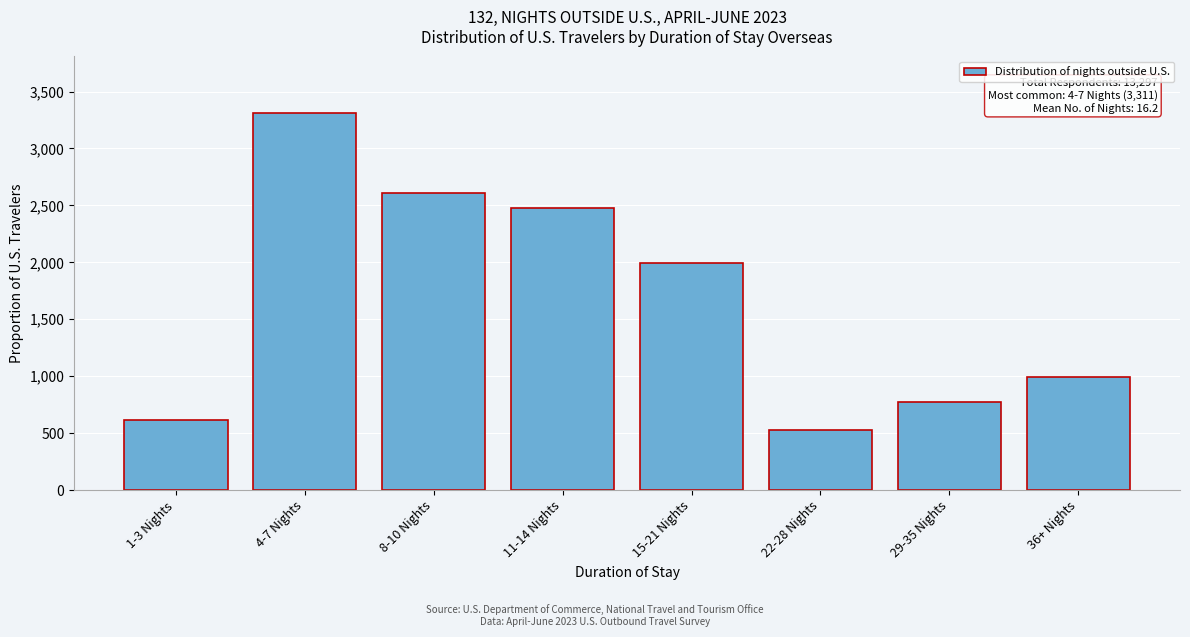

Reading left to right, list all the values displayed in this chart.

1-3 Nights=612	4-7 Nights=3311	8-10 Nights=2606	11-14 Nights=2473	15-21 Nights=1995	22-28 Nights=532	29-35 Nights=771	36+ Nights=997